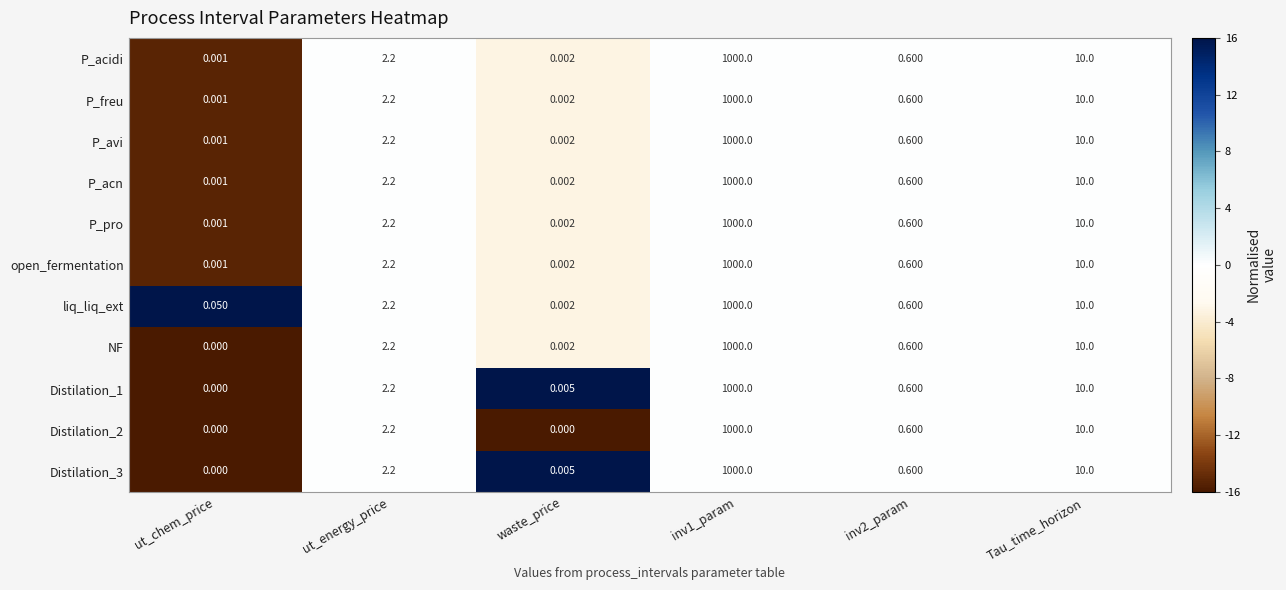

At how many categories does at least one series exceed 0?

6